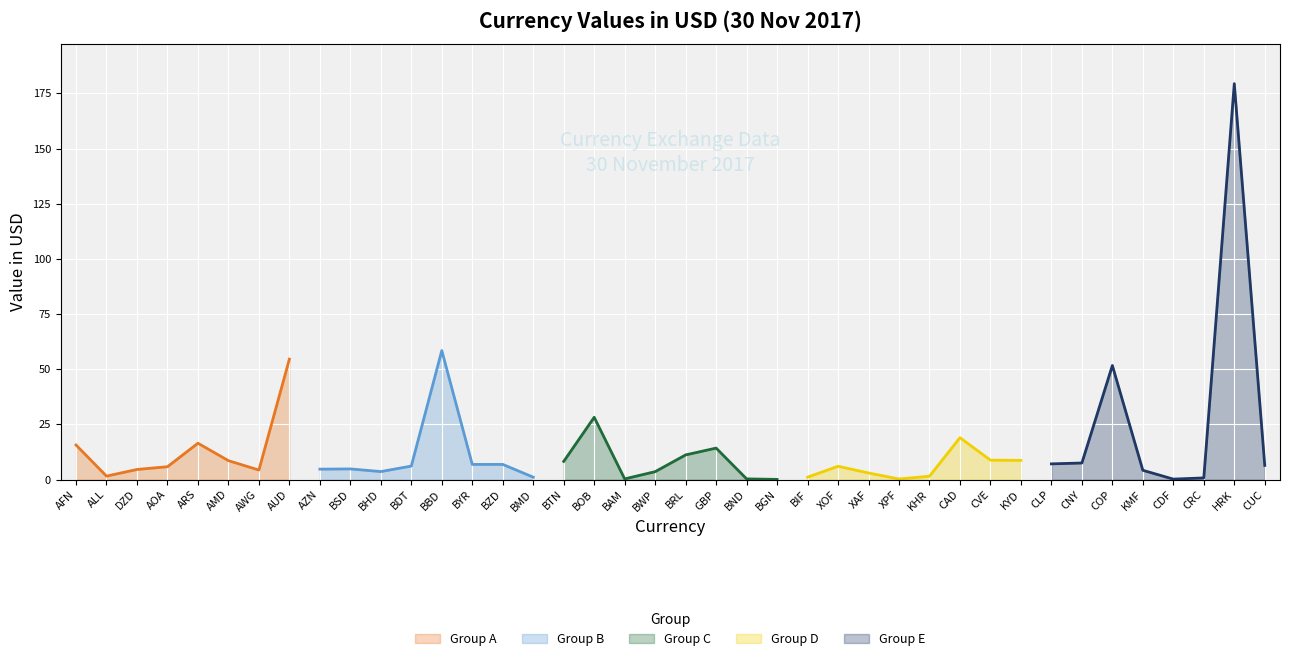

What is the difference between the values at CAD and AMD?

10.4